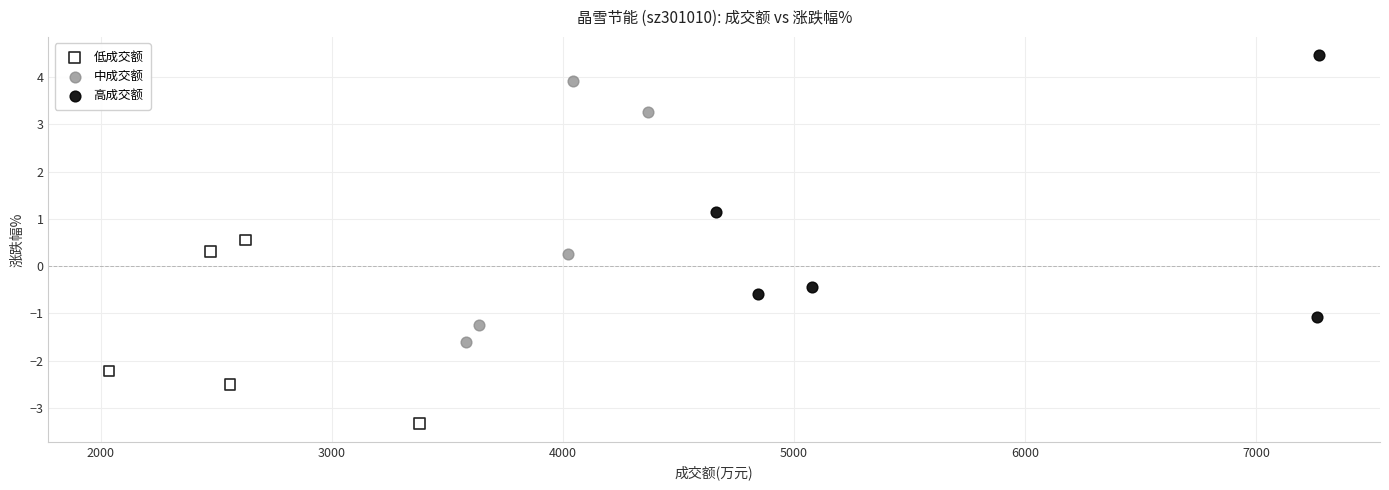

Which series reaches the minimum Y coordinate?

低成交额